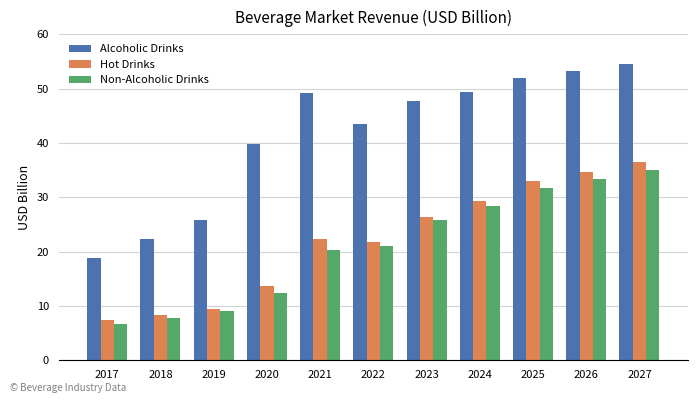

At which category is the sum across all series the highest?

2027